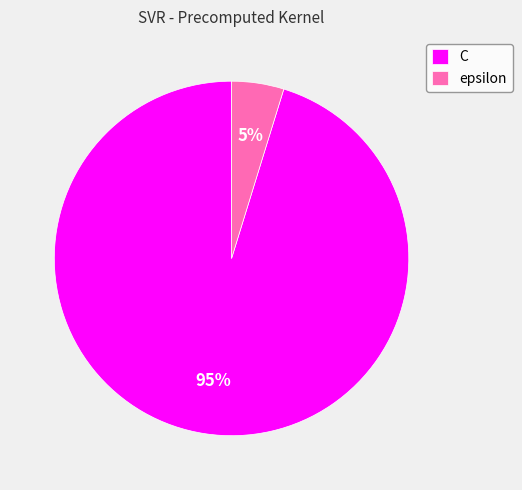

To the nearest percent, what is the difference between the largest and smallest slice percentages?

90%